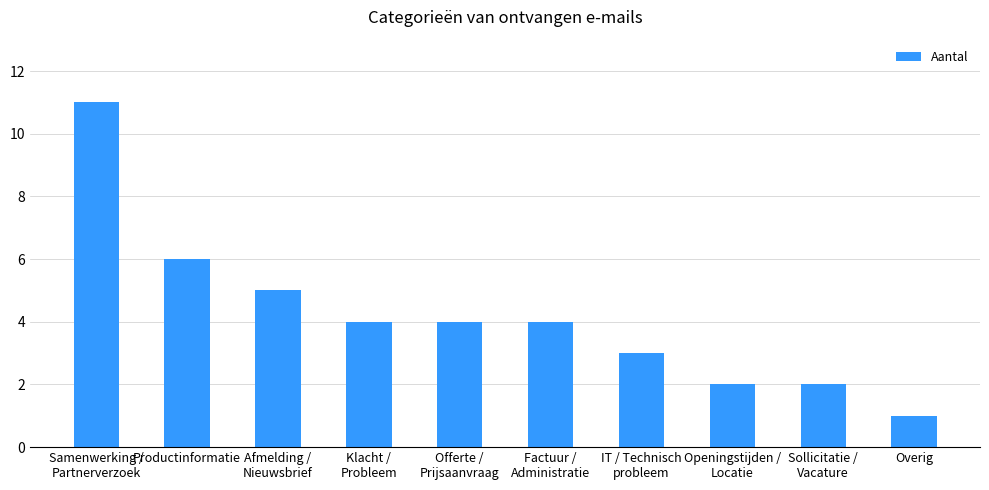

What is the value of the 10th bar from the left?

1